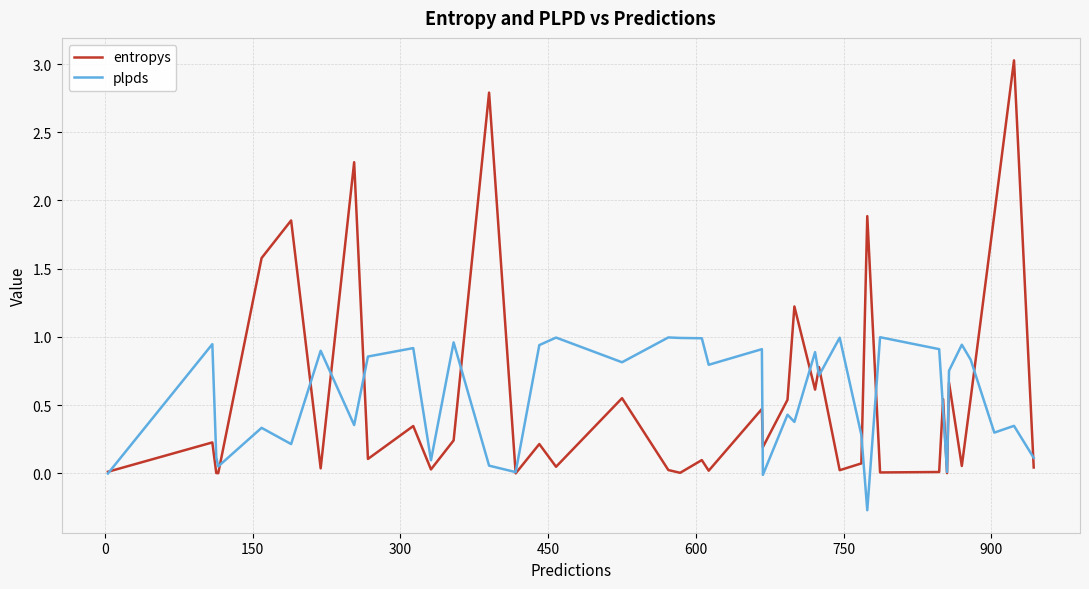

Which series ends up on top after the final intersection of plpds and entropys?

plpds